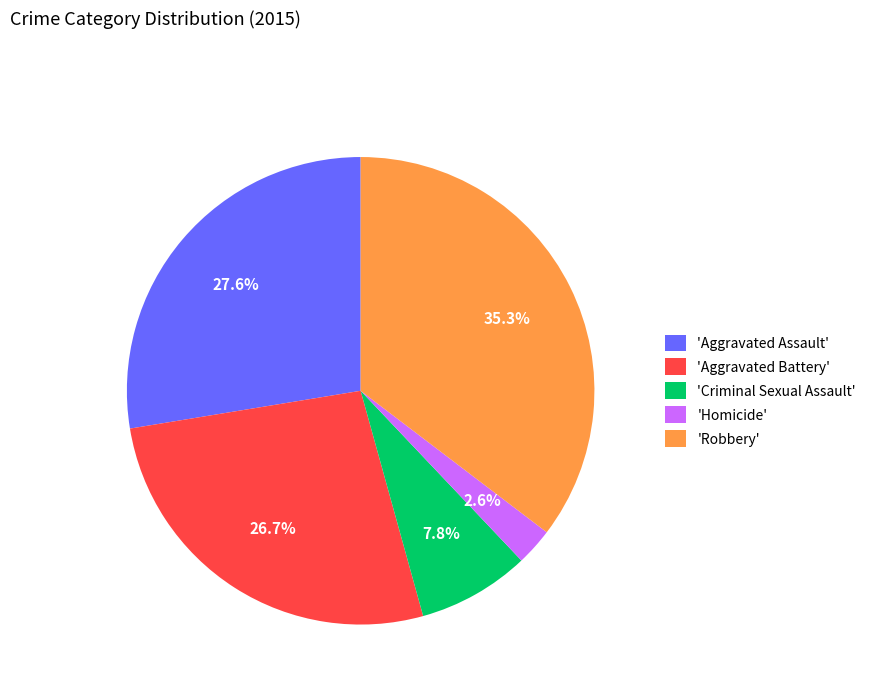

Combined, do 'Aggravated Assault' and 'Homicide' account for over 50%?

No